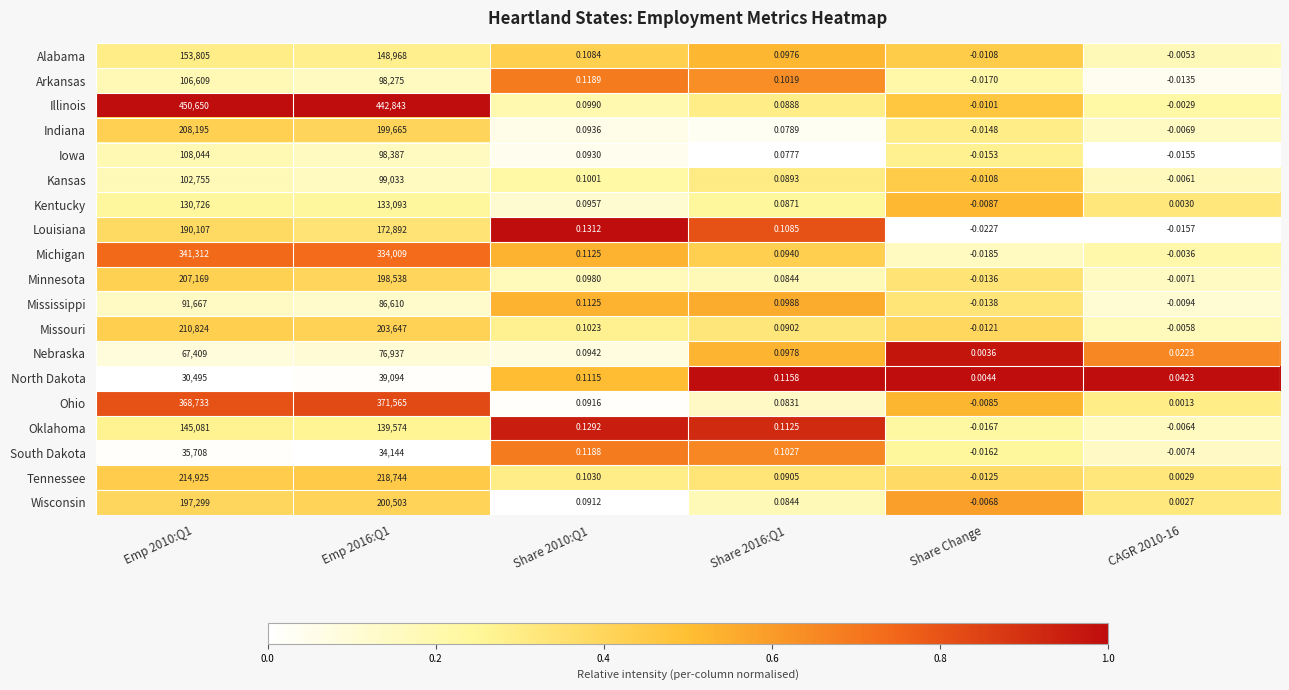

Count the number of data series in this chart.

19